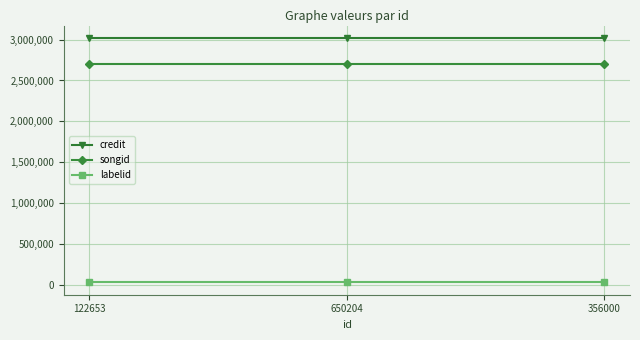

Is this an area chart (filled region under the line)?

No